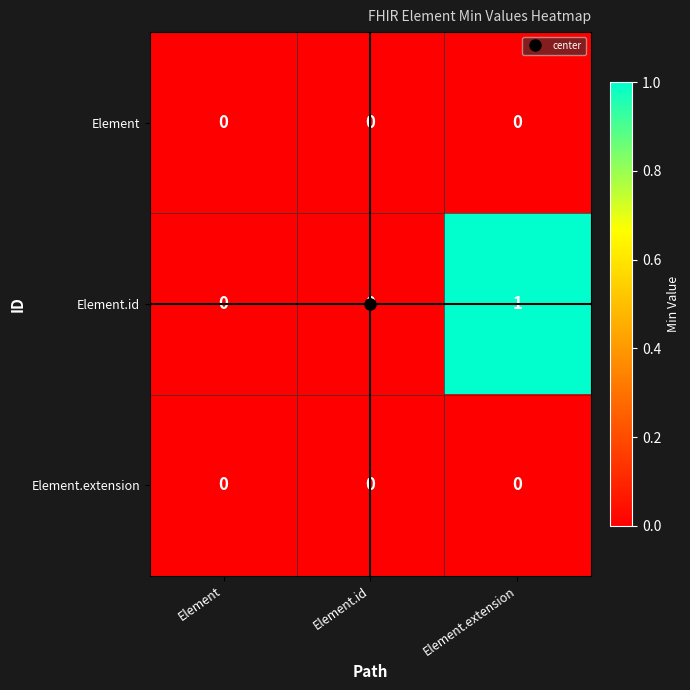

How many data points does each series have?

3